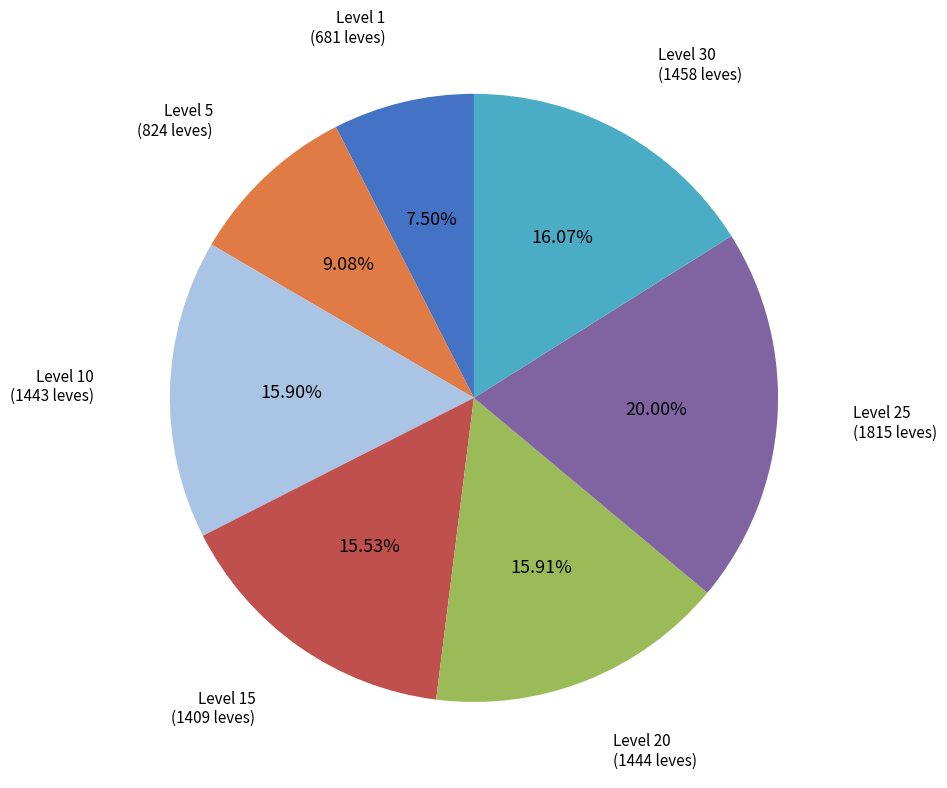

Which category has the smallest portion of the pie?

Level 1